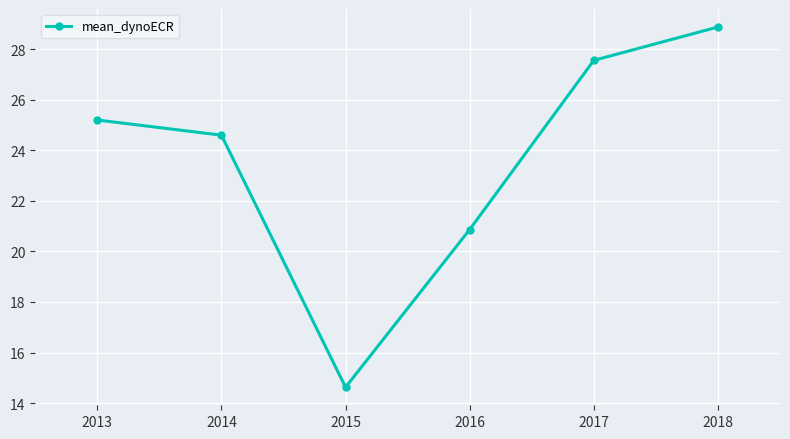

What is the minimum value shown in the chart?

14.6